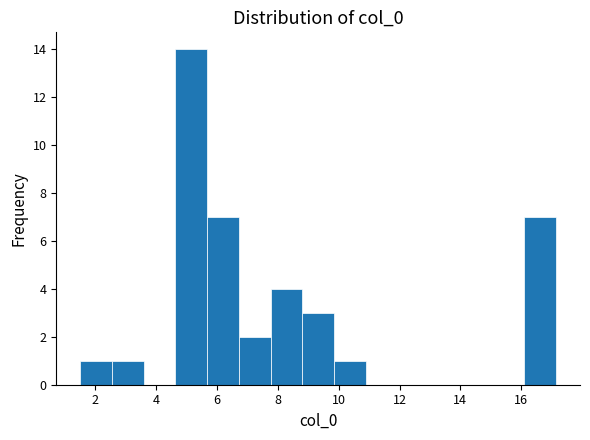

Reading left to right, transcribe this chart: for each bar, give the range it covers on the x-axis and its height. Neither the bar edges nor the heights are printed on the chart, so give them approximately, as read against the axes.

1.6 to 2.6: 1
2.6 to 3.6: 1
3.6 to 4.6: 0
4.6 to 5.6: 14
5.6 to 6.8: 7
6.8 to 7.8: 2
7.8 to 8.8: 4
8.8 to 9.8: 3
9.8 to 10.8: 1
10.8 to 12.0: 0
12.0 to 13.0: 0
13.0 to 14.0: 0
14.0 to 15.0: 0
15.0 to 16.2: 0
16.2 to 17.2: 7